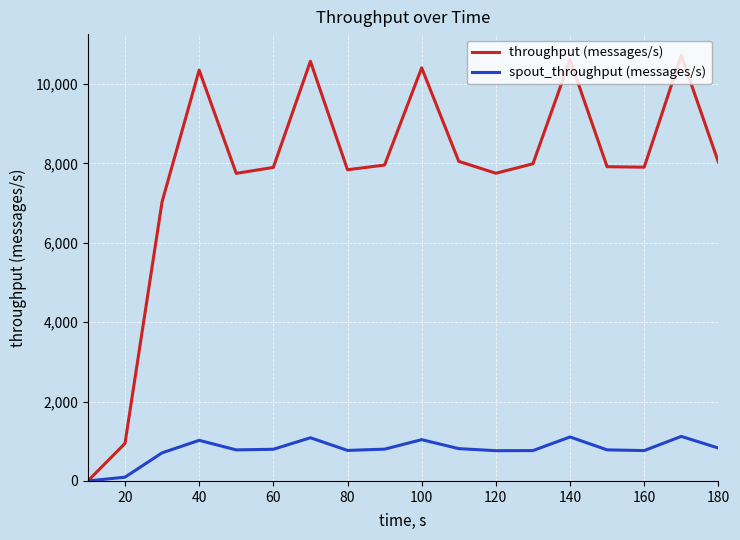

What are all the series names shown in the legend?

throughput (messages/s), spout_throughput (messages/s)